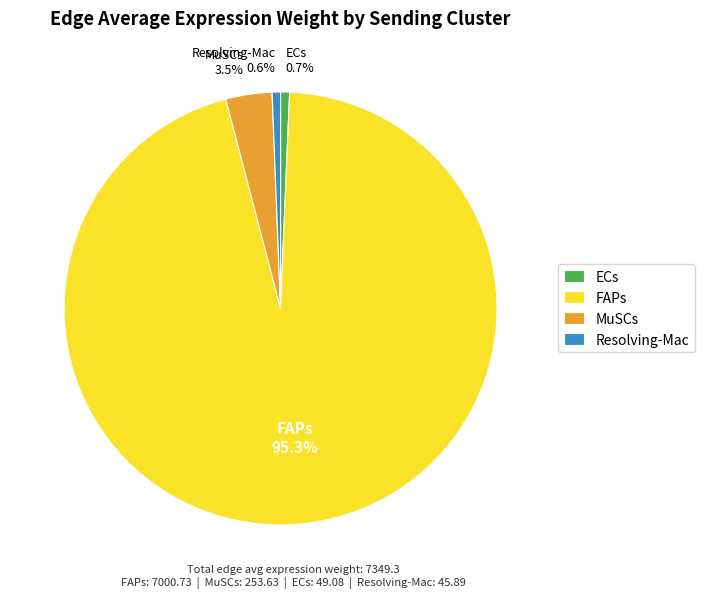

Which slice is the largest?

FAPs